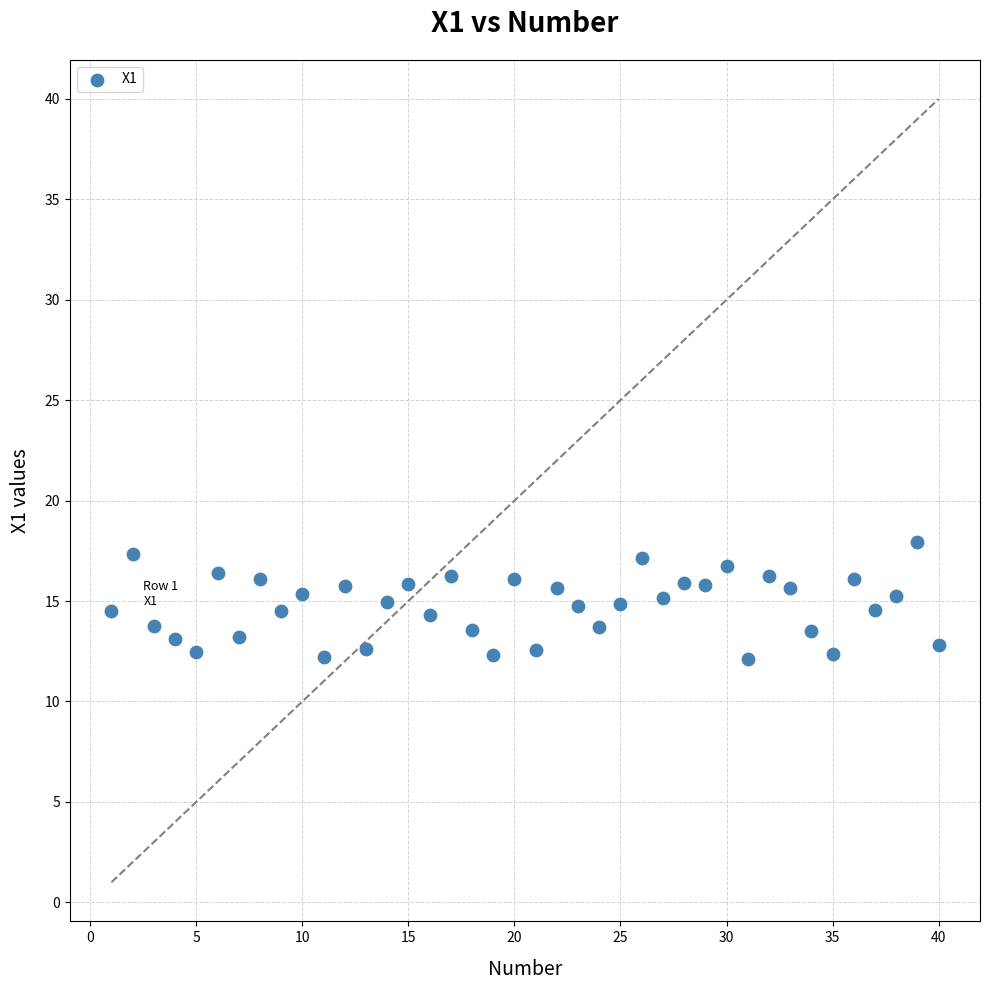

What is the range of Y values (max minus min)?

5.8